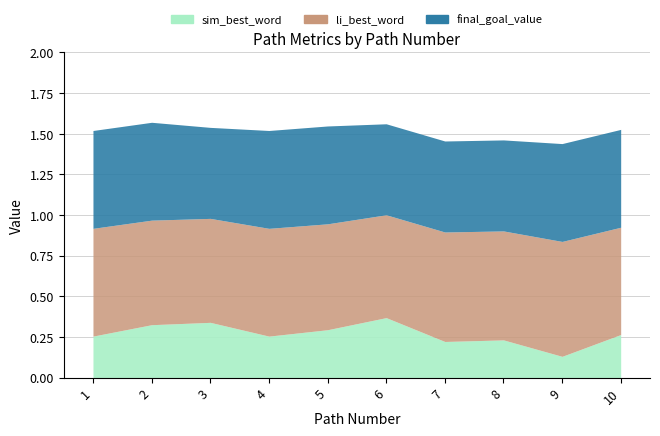

At which category does the chart reach its minimum across all series?

9